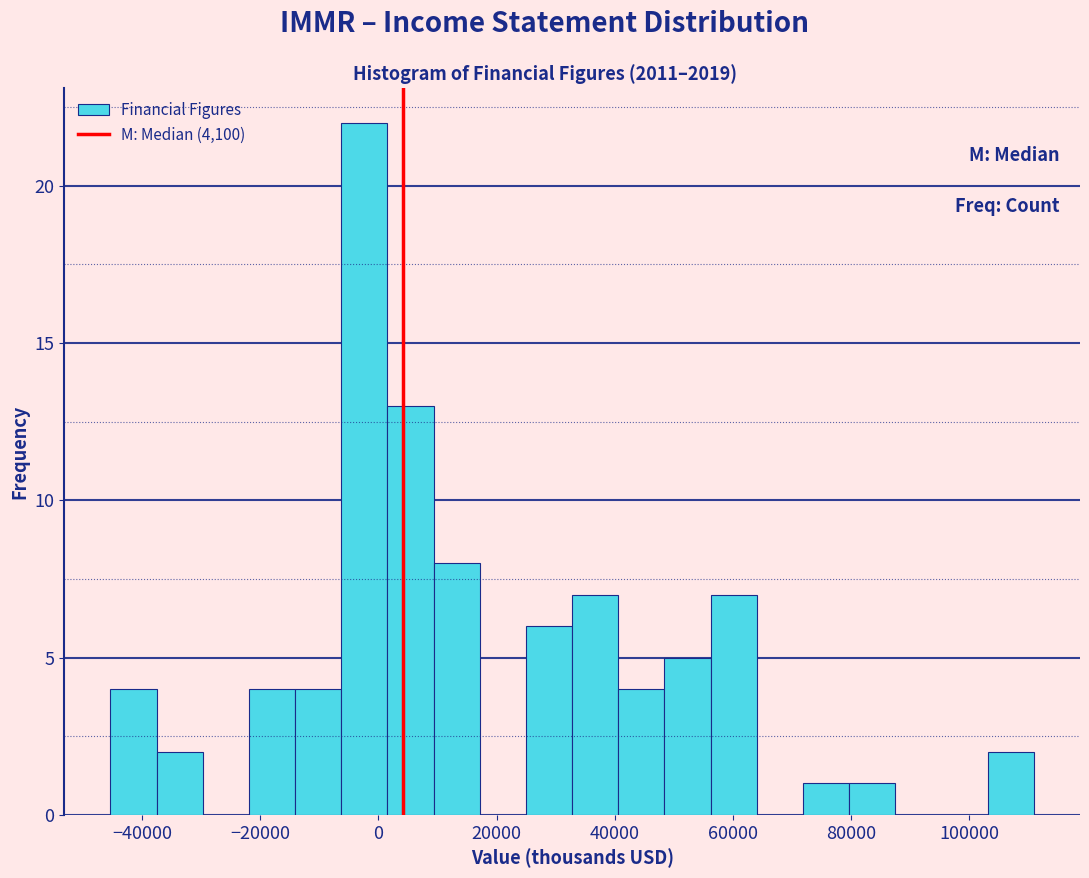

Read against the x-axis, roughly where is the centre of the tallest bar?

-2000